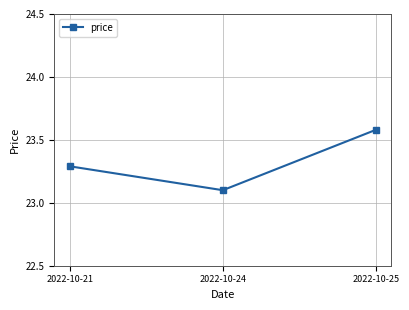

What is the change in value from 2022-10-21 to 2022-10-24?

-0.2